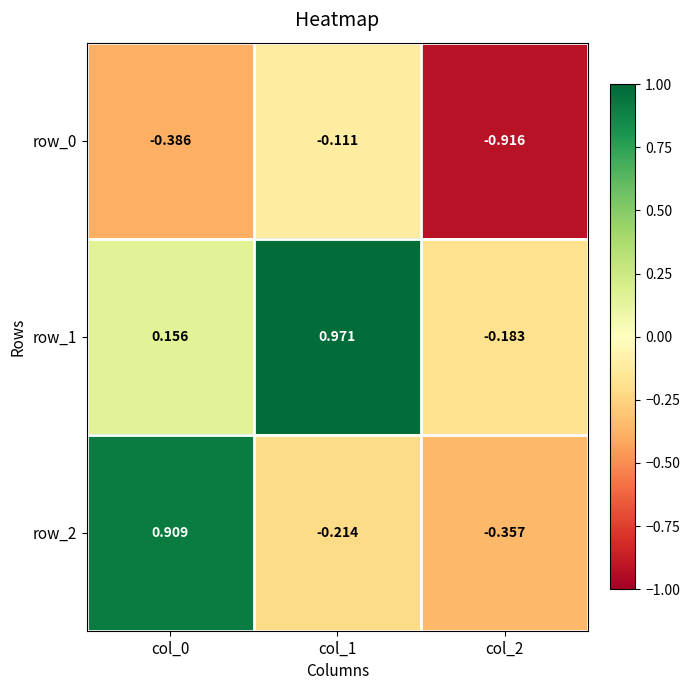

What is the sum of the row_2 values at col_0 and col_2?

0.6